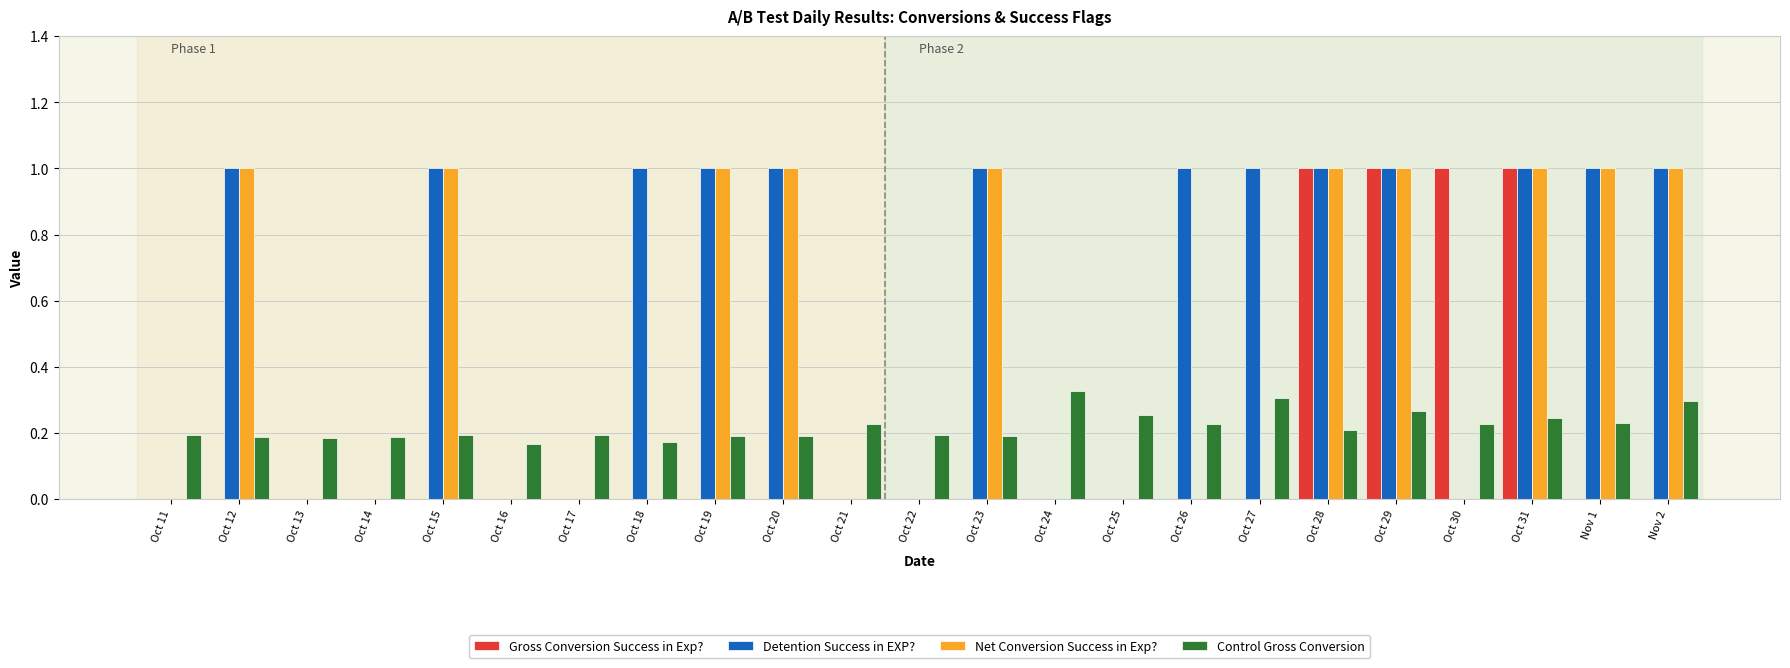

How many data points does each series have?

23